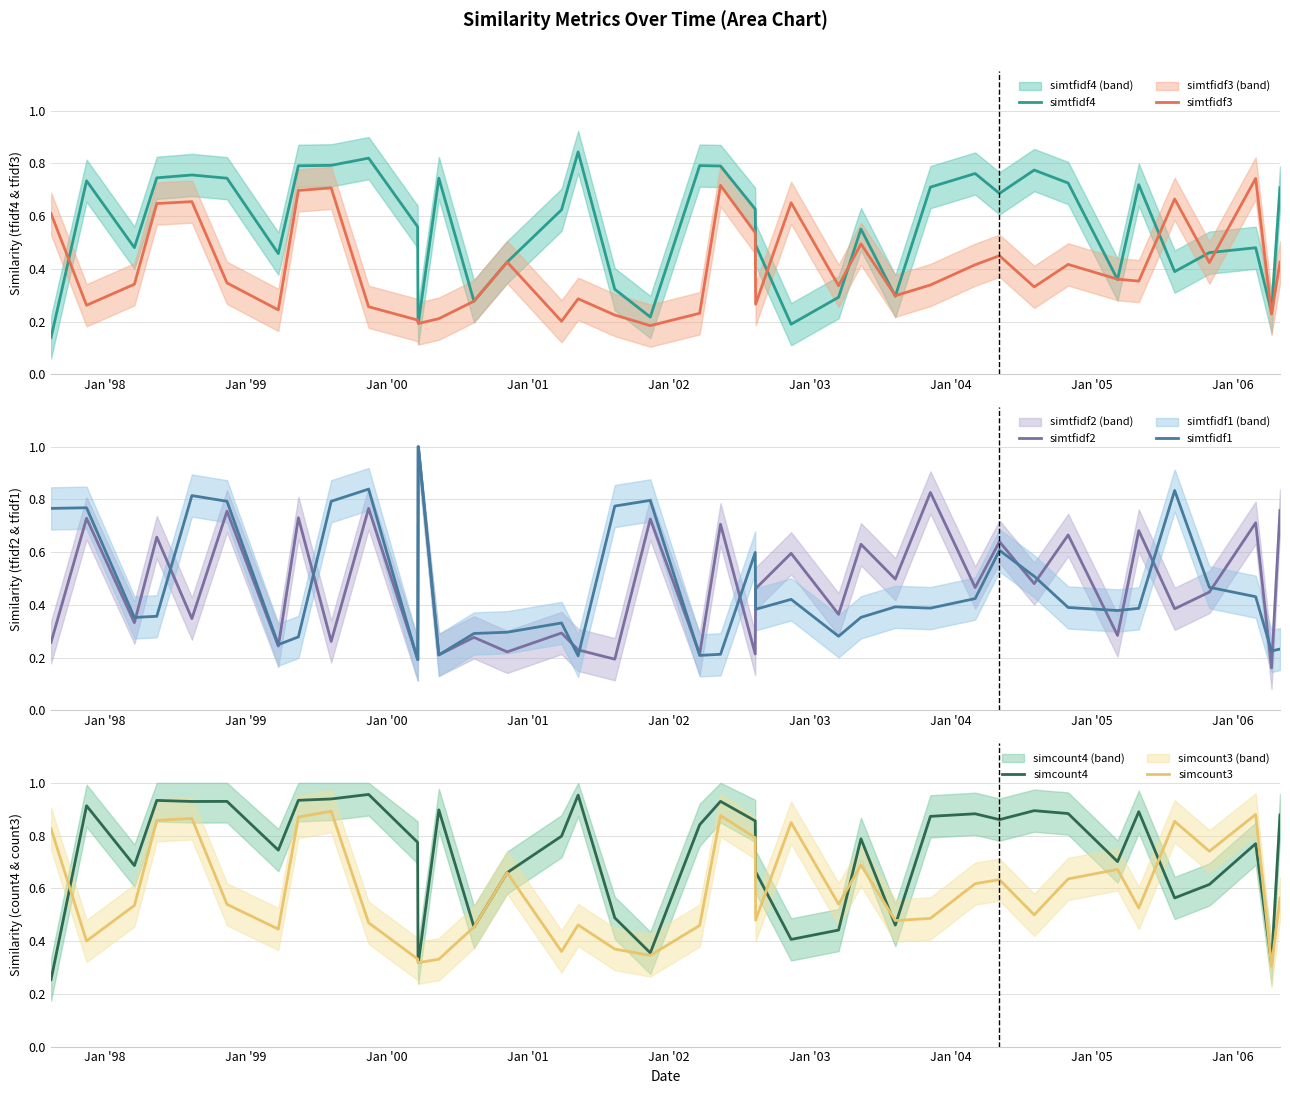

True or false: simtfidf3 has more than 0 points higher than both neighbors.

True